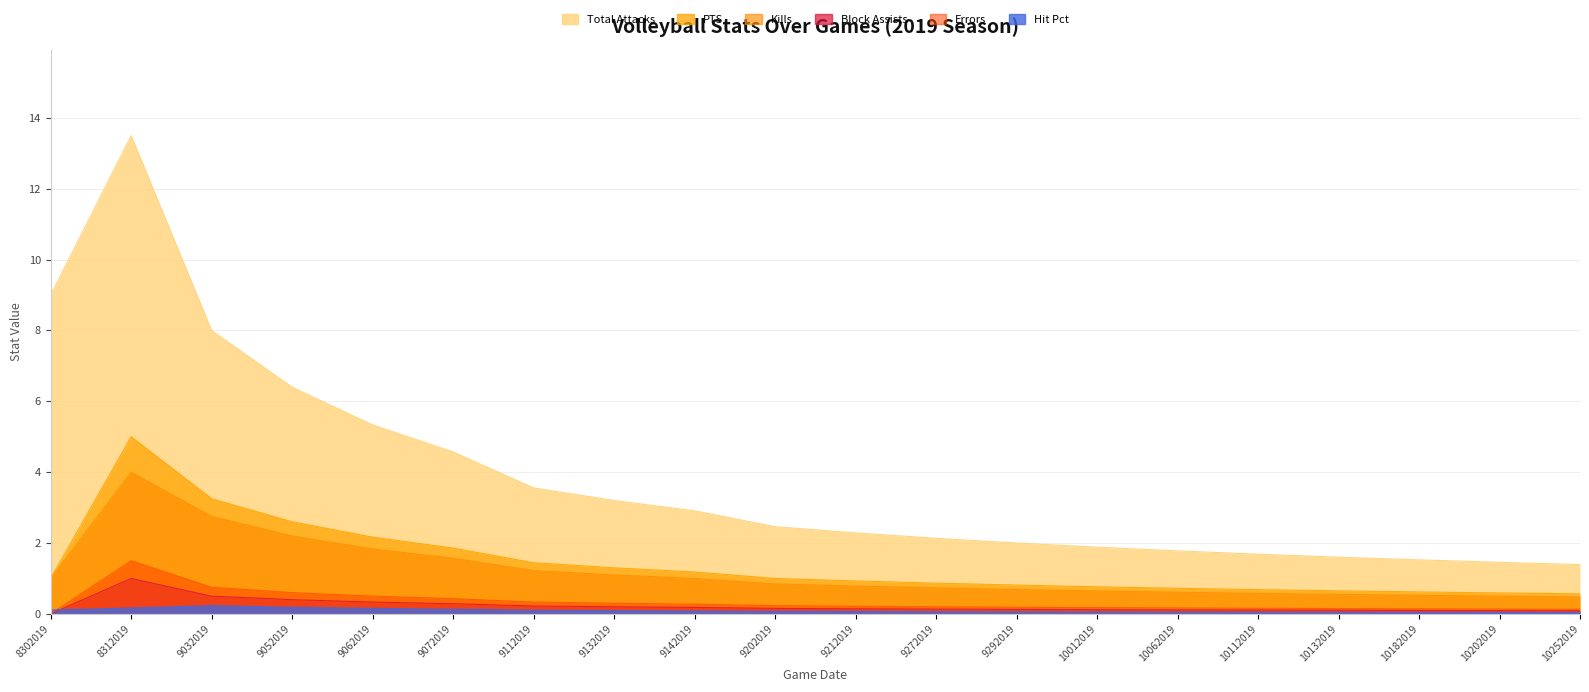

Between 10112019 and 10182019, which series saw the biggest shift?

Total Attacks